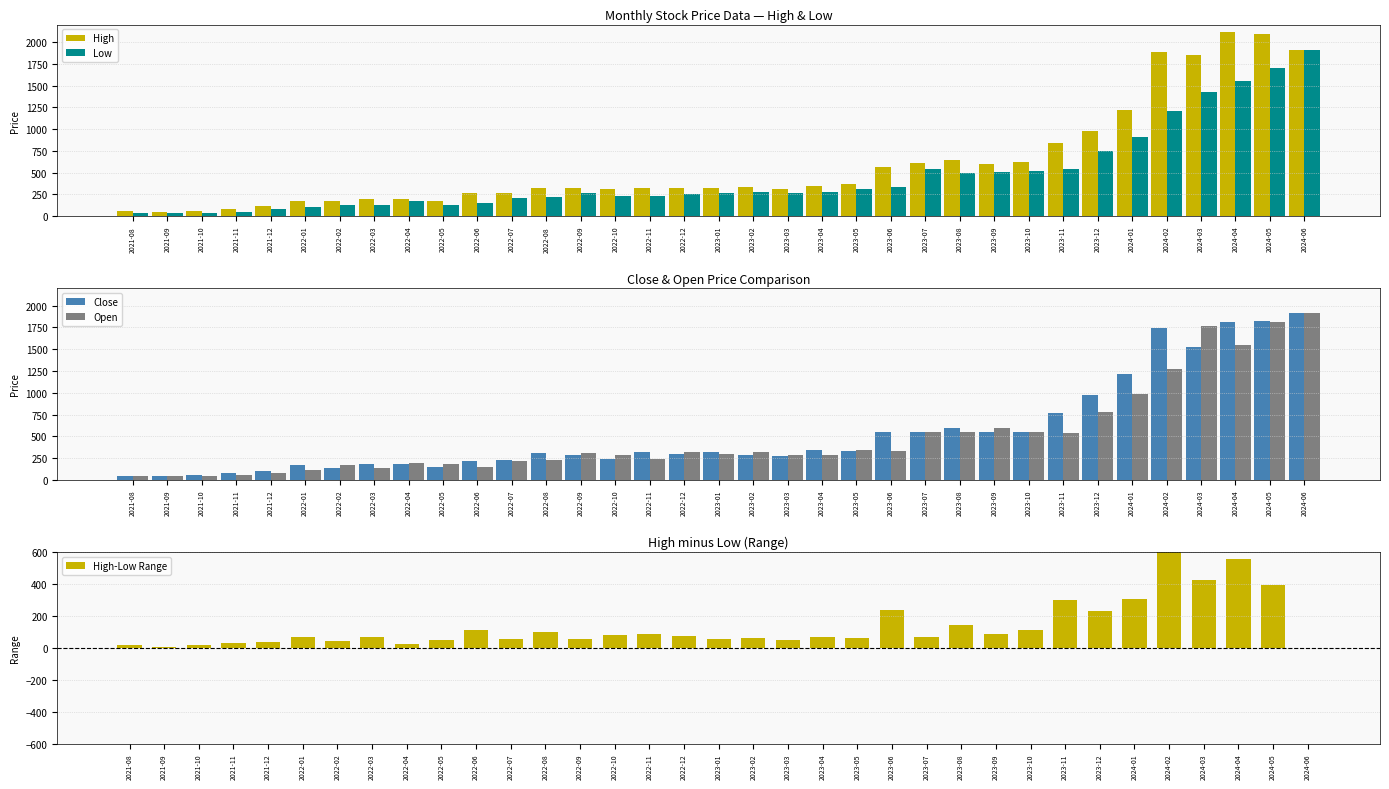

Which category has the lowest value across all series?

2024-06